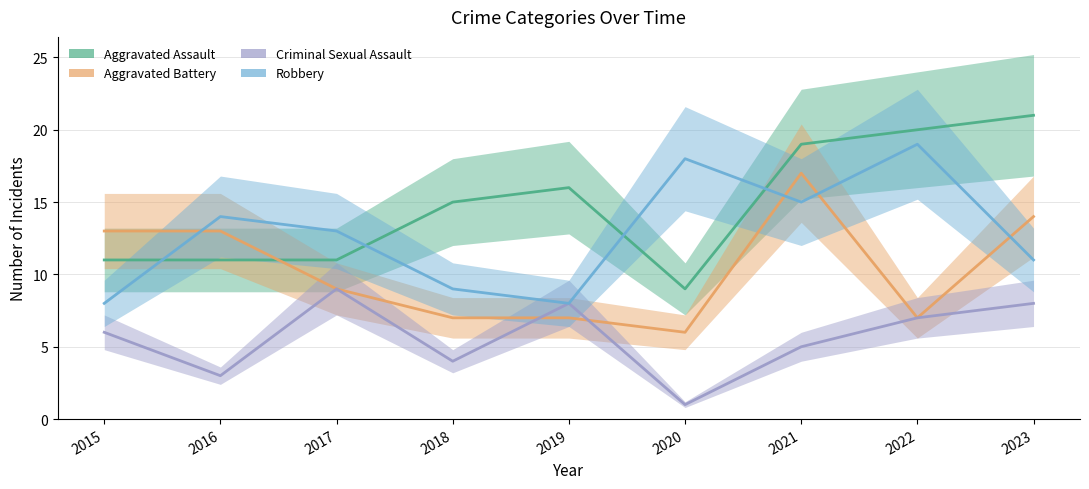

How many values in the Aggravated Assault series are below 15?

4